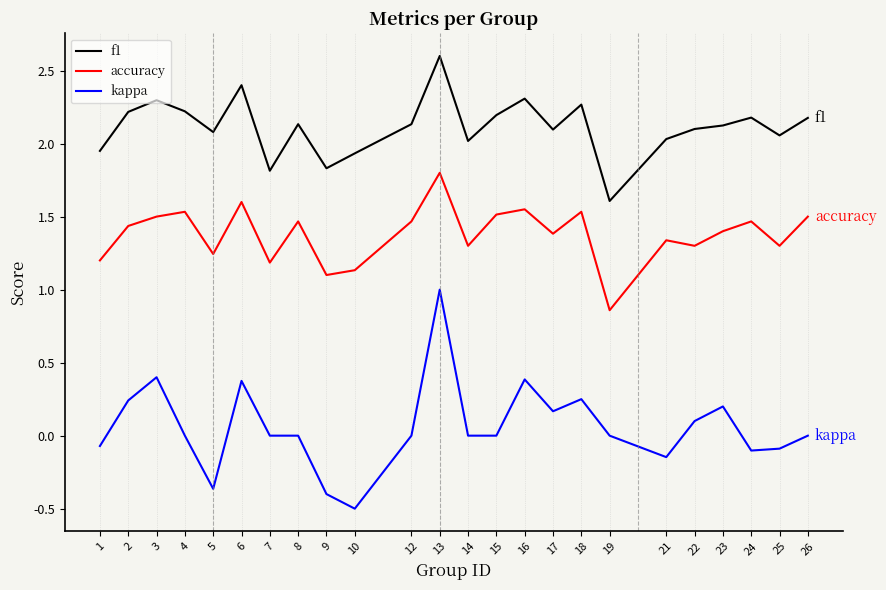

True or false: f1 has more than 0 interior local peaks.

True